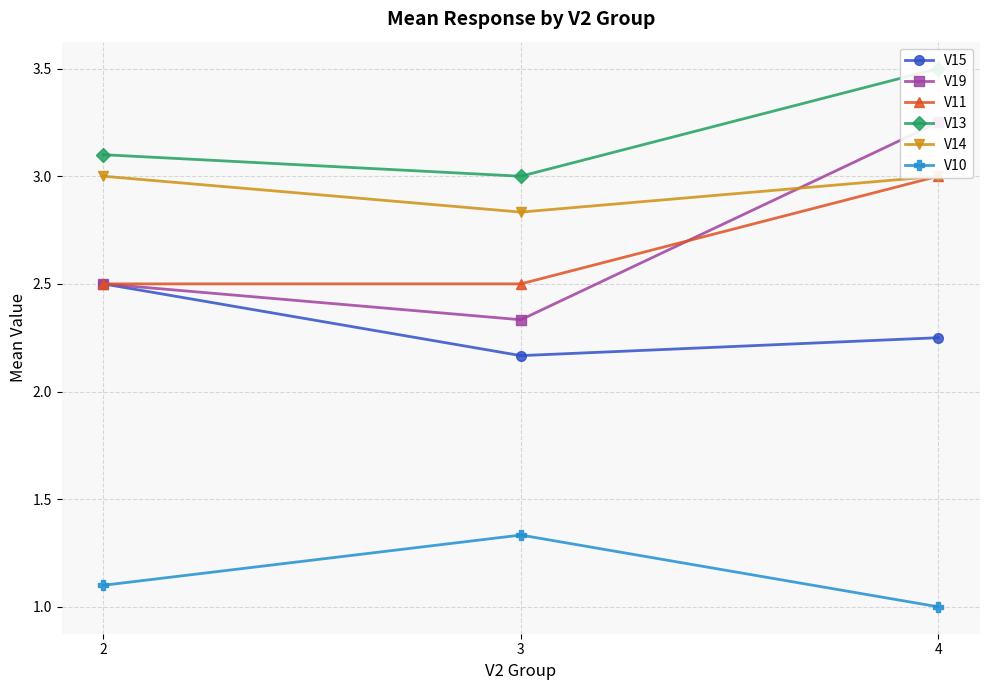

How many V11 values are between 2 and 3?

3